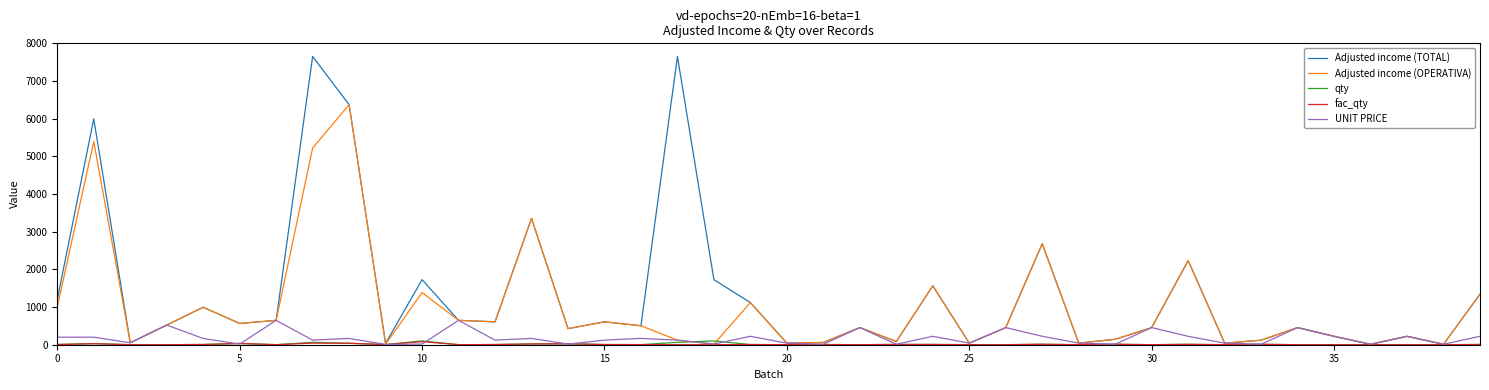

What is the maximum value for Adjusted income (TOTAL)?

7652.0